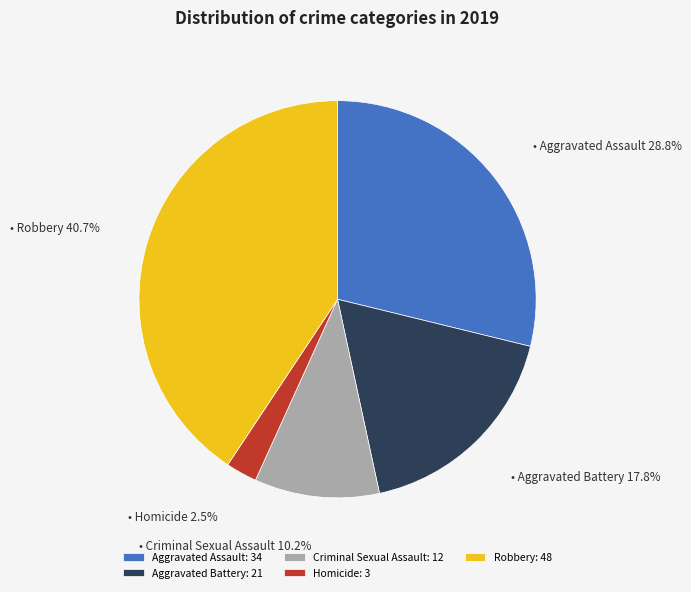

Is the sum of Homicide: 3 and Aggravated Battery: 21 greater than half?

No